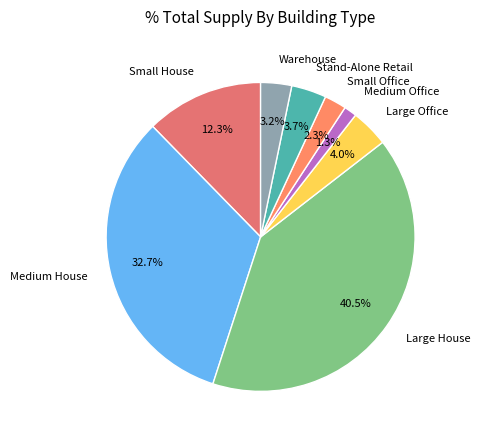

Between Small House and Stand-Alone Retail, which is larger?

Small House